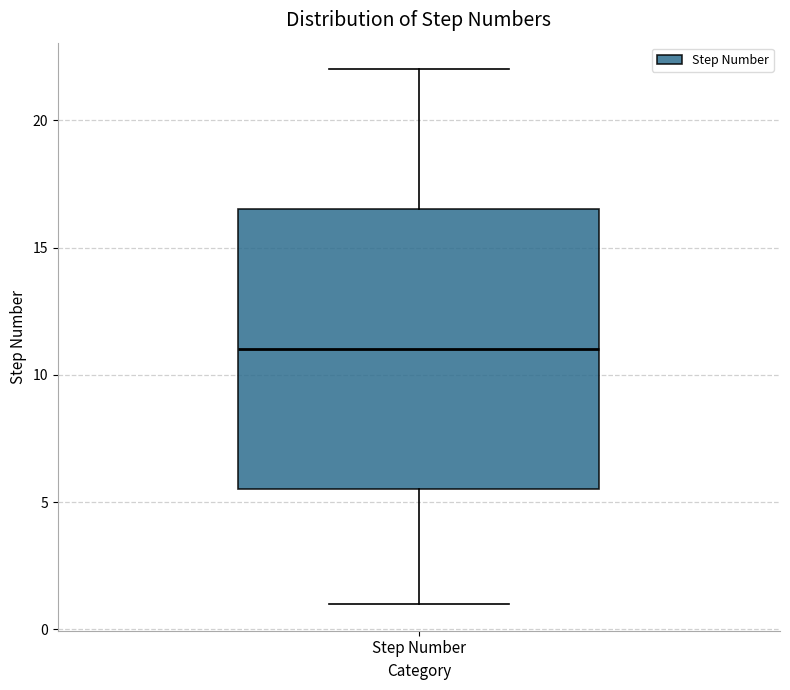

Transcribe this box plot: give where the median line is, the range the box spans, and where the two whiskers end, as read against the y-axis. The values are not printed on the chart, so give them approximately, as read against the axis.

median 11.0, box 5.5 to 16.5, whiskers 1.0 to 22.0